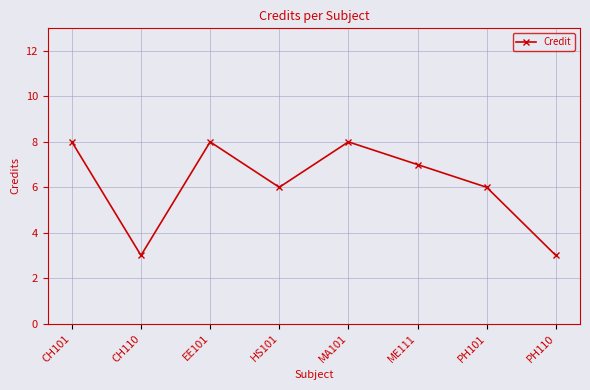

What is the change in value from MA101 to PH101?

-2